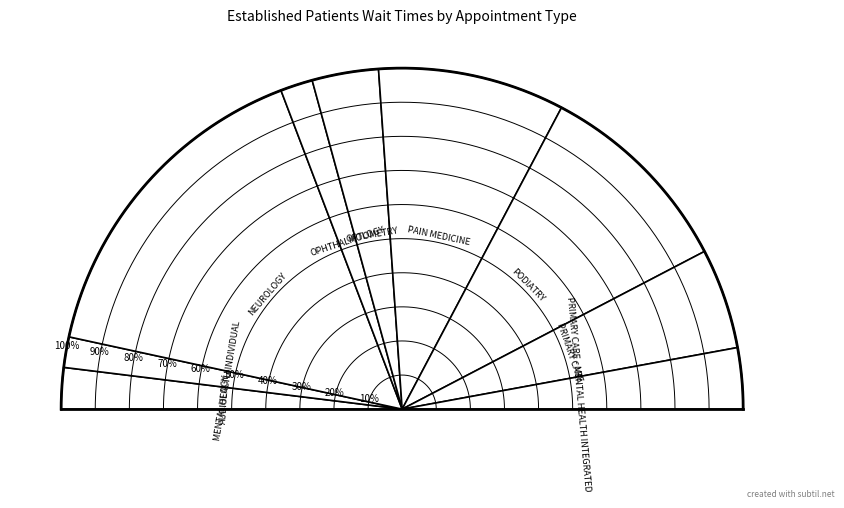

Rank the categories by value from highest to lowest.

NEUROLOGY, PODIATRY, PAIN MEDICINE, PRIMARY CARE, OPTOMETRY, PRIMARY CARE - MENTAL HEALTH INTEGRATED, AUDIOLOGY, OPHTHALMOLOGY, MENTAL HEALTH INDIVIDUAL